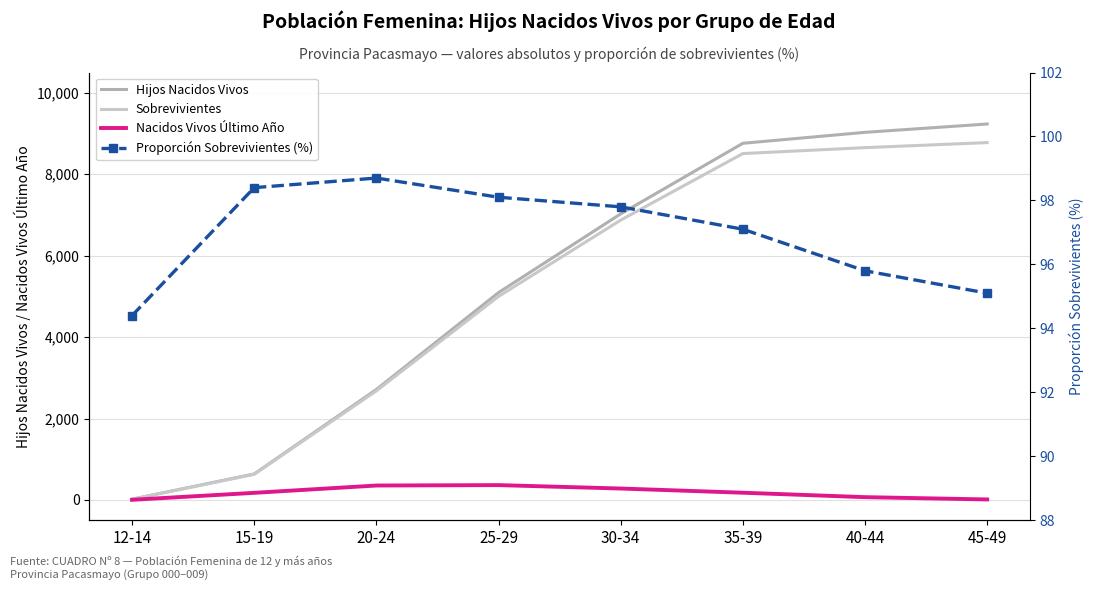

What is the minimum value shown in the chart?

3.0